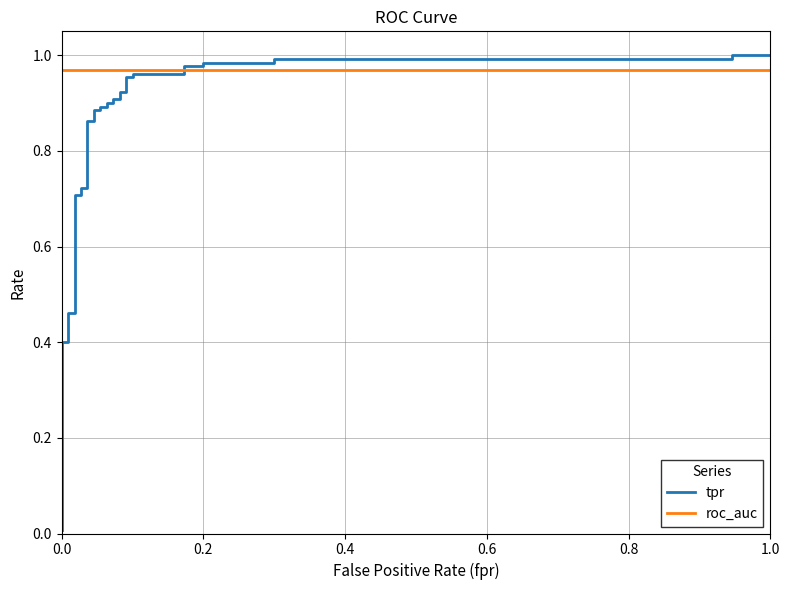

Which series ends up on top after the final intersection of tpr and roc_auc?

tpr